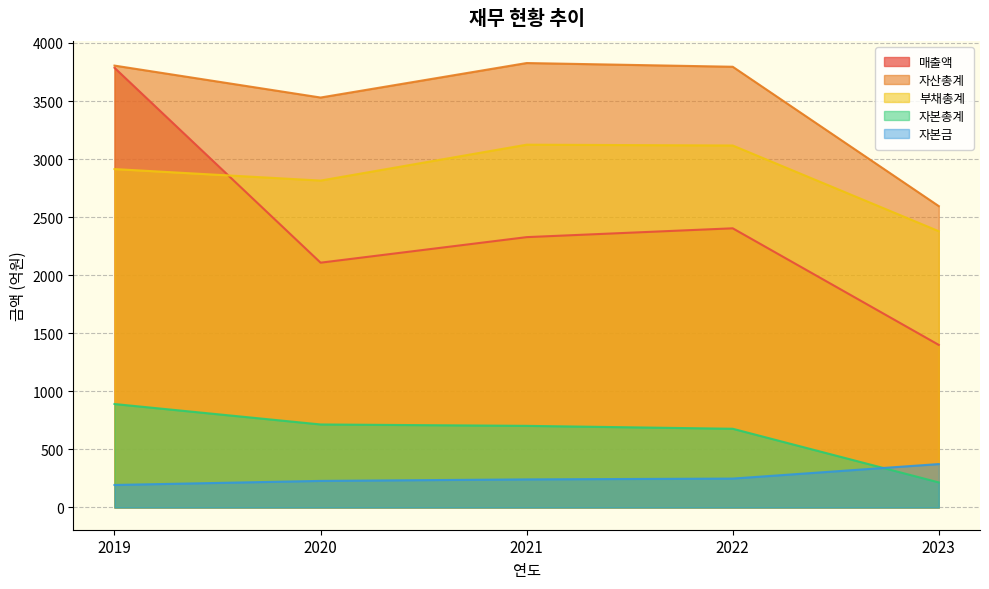

What is the approximate value of 자산총계 at 2021, to the nearest 100?

3800